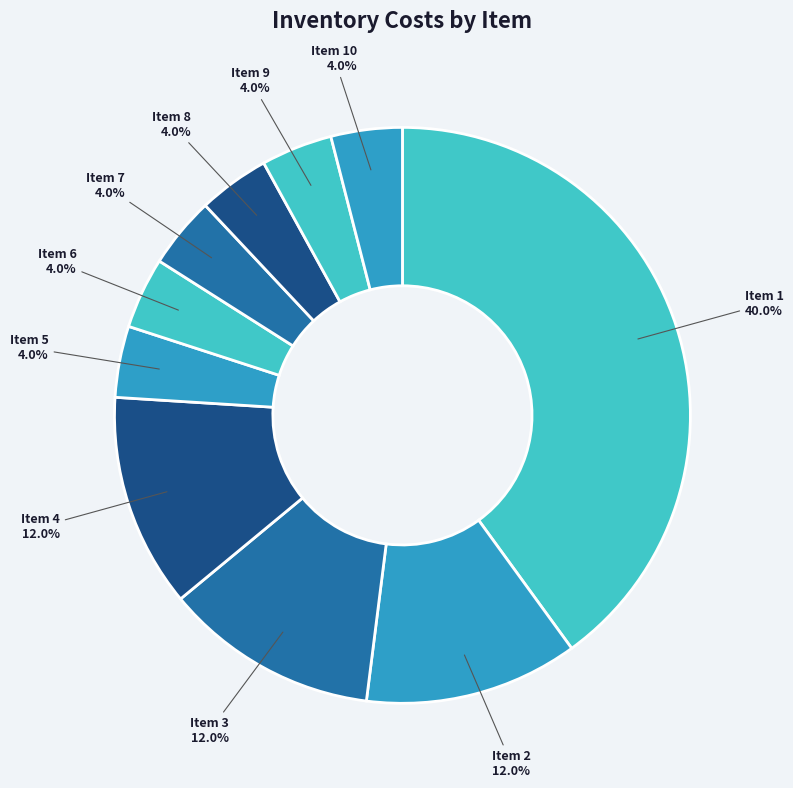

What portion of the pie excludes Item 6?

96.0%